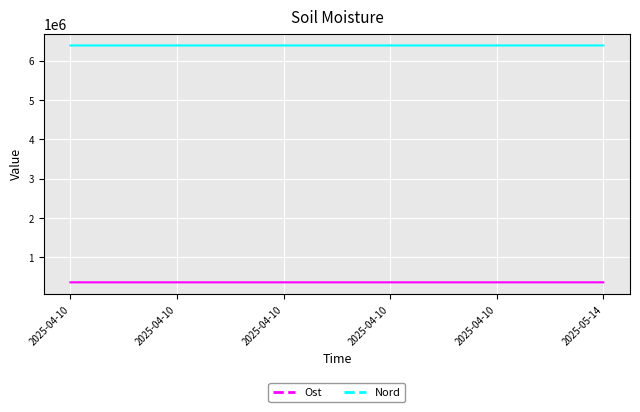

Reading left to right, what are all the values shown in this chart?

Ost: 2025-04-10=363618	2025-04-10=363565	2025-04-10=363540	2025-04-10=363530	2025-04-10=363530	2025-05-14=363720
Nord: 2025-04-10=6392675	2025-04-10=6392613	2025-04-10=6392666	2025-04-10=6392676	2025-04-10=6392676	2025-05-14=6392829